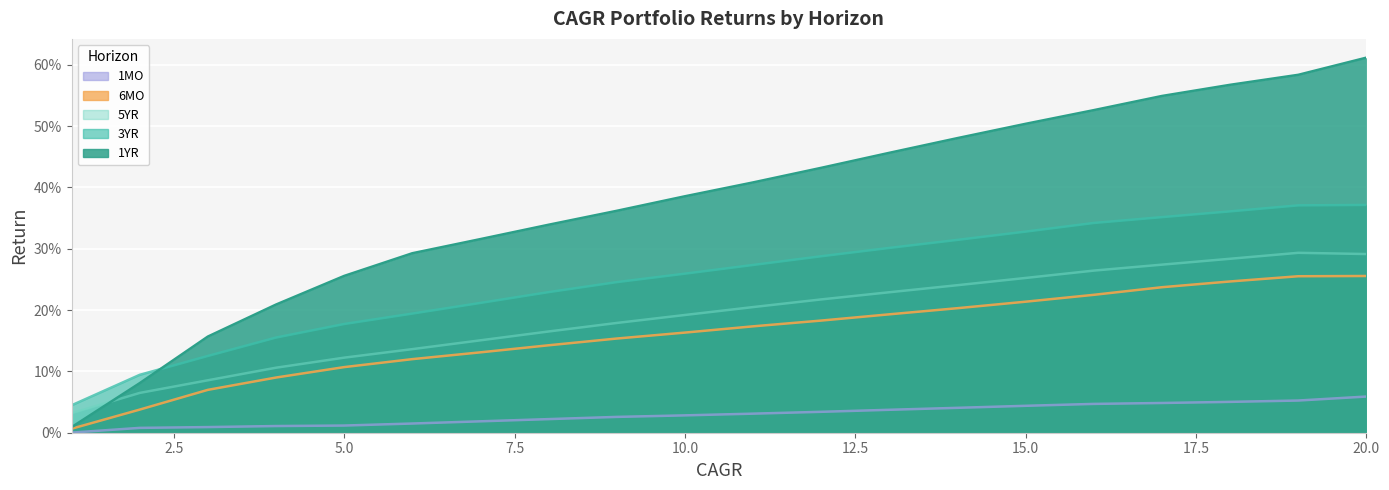

Is the value of 1MO at 7 greater than the value of 5YR at 9?

No